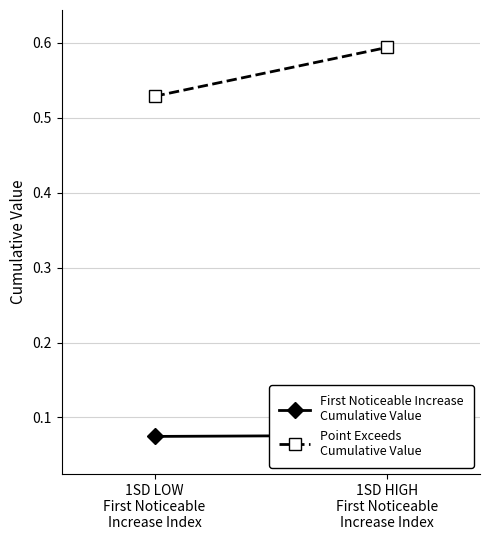

Rank the series by their average value, from lowest to highest.

First Noticeable Increase
Cumulative Value, Point Exceeds
Cumulative Value